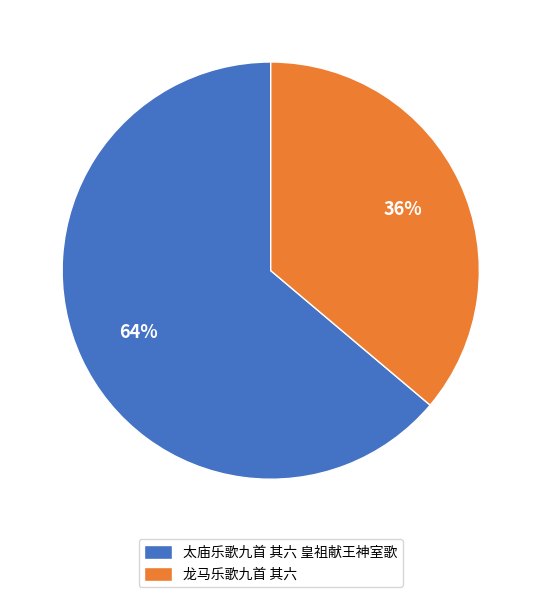

Do 龙马乐歌九首 其六 and 太庙乐歌九首 其六 皇祖献王神室歌 together represent more than half of the pie?

Yes